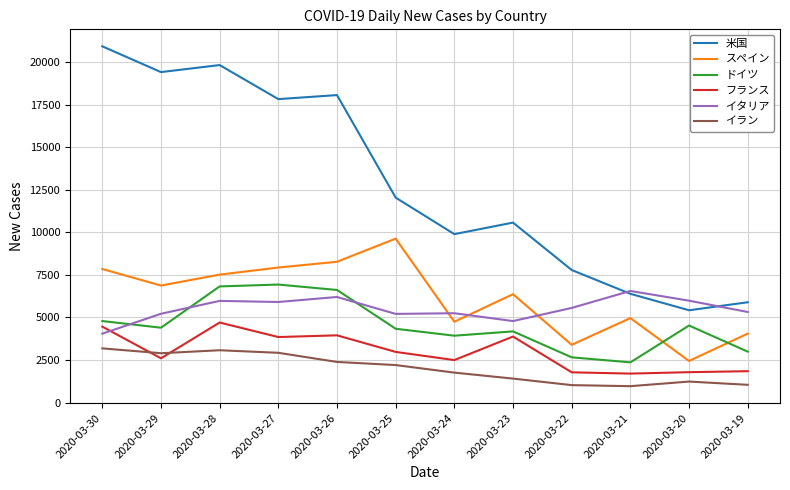

Between 2020-03-26 and 2020-03-25, which series saw the biggest shift?

米国